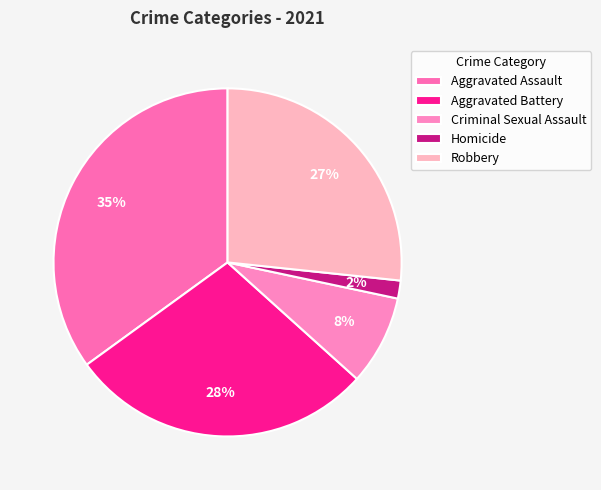

Do Aggravated Battery and Criminal Sexual Assault together represent more than half of the pie?

No